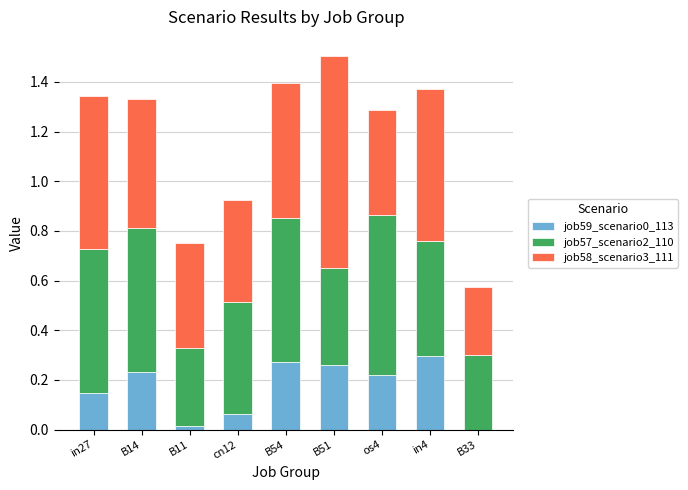

Are the bars grouped side by side (vs. stacked)?

No